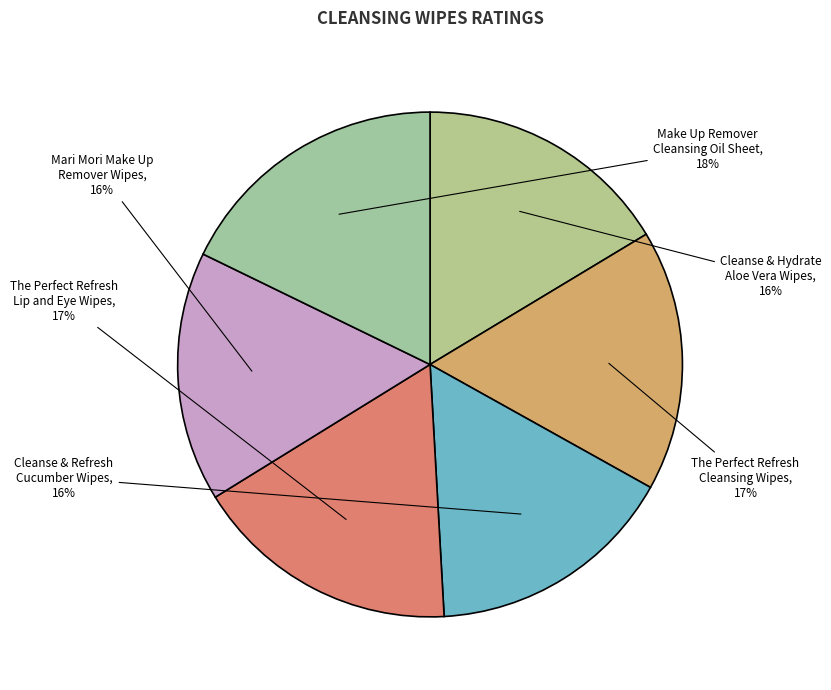

What percentage is the The Perfect Refresh Lip and Eye Wipes slice, to the nearest percent?

17%